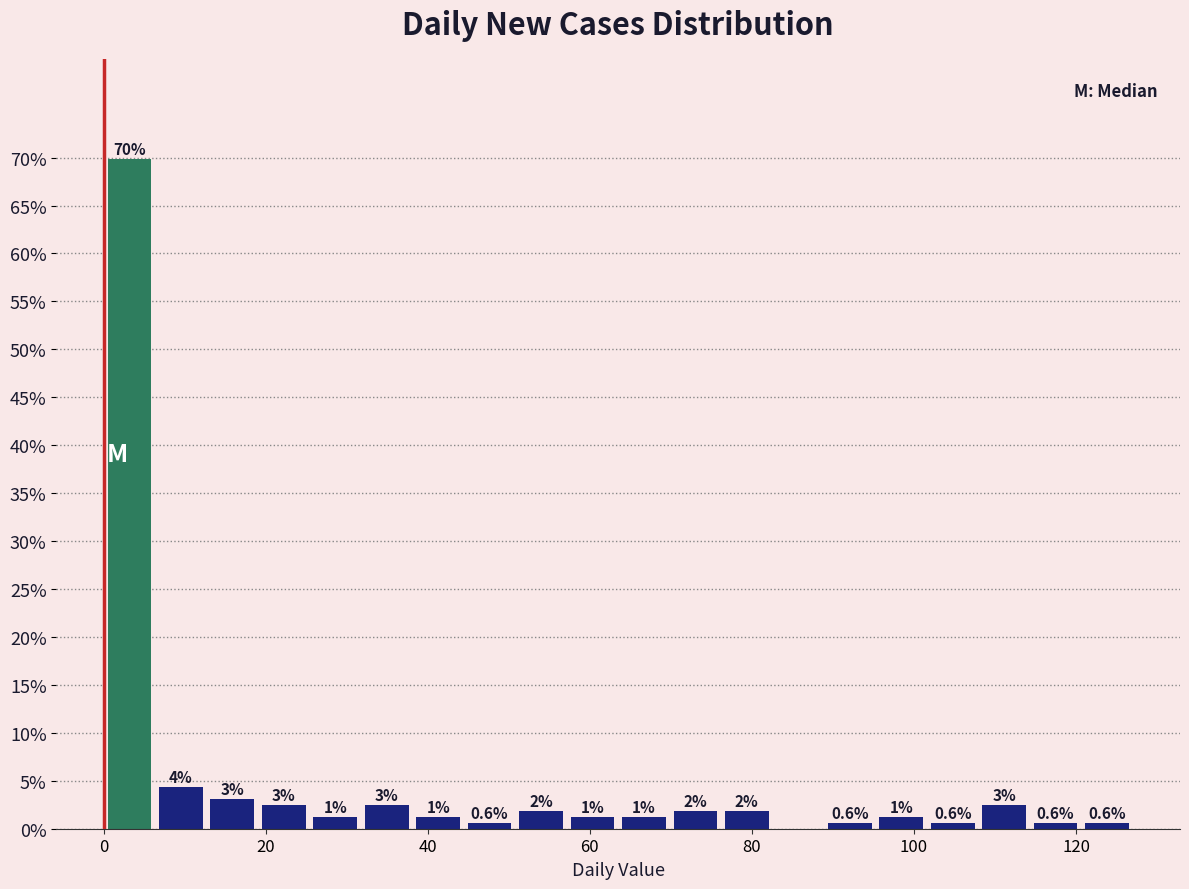

Around what value on the x-axis is the tallest bar? Give the approximate position of its centre, as read against the axis.

4